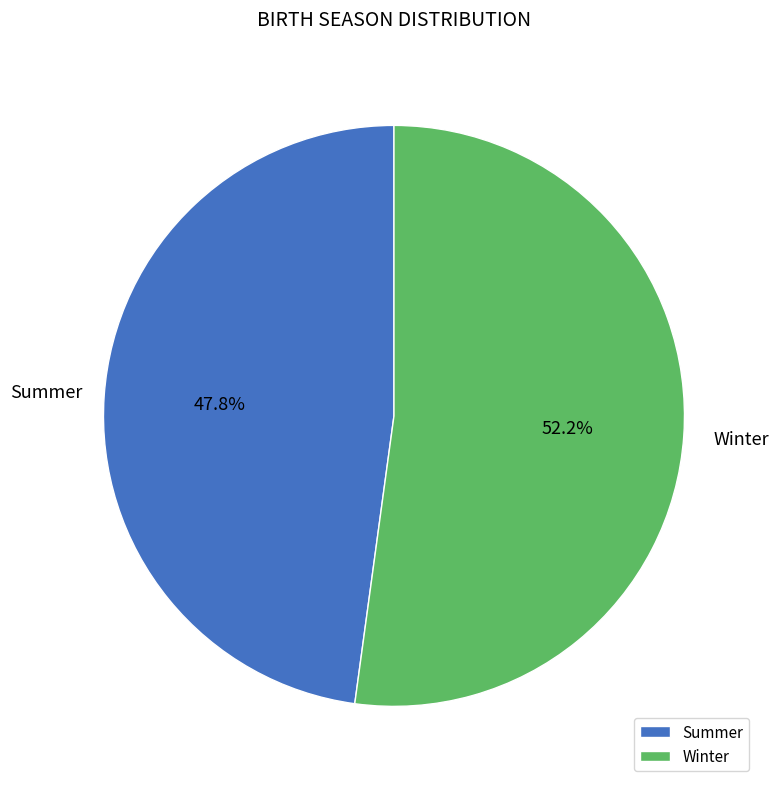

Which has a higher value, Winter or Summer?

Winter